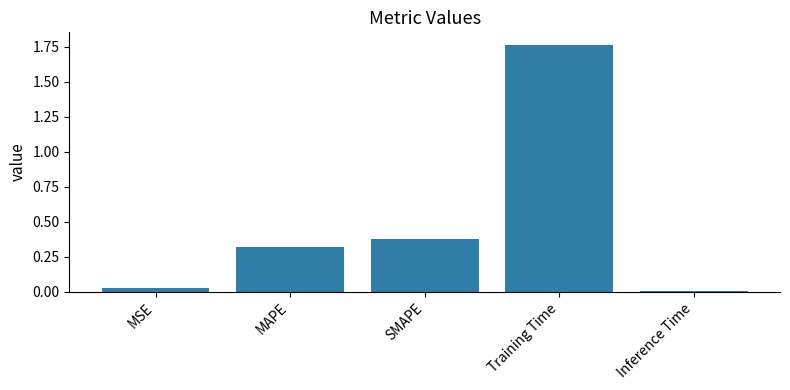

Read the value at MAPE.

0.3